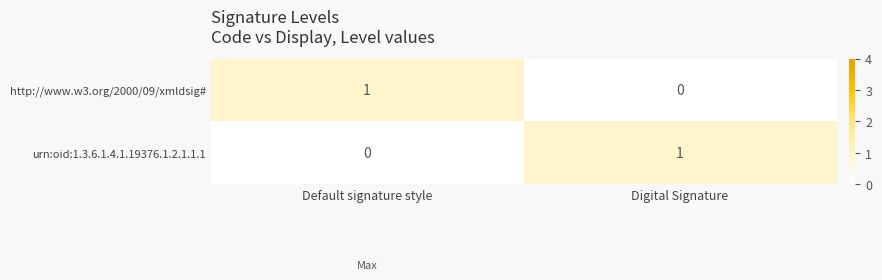

Which category has the lowest value in the http://www.w3.org/2000/09/xmldsig# series?

Digital Signature